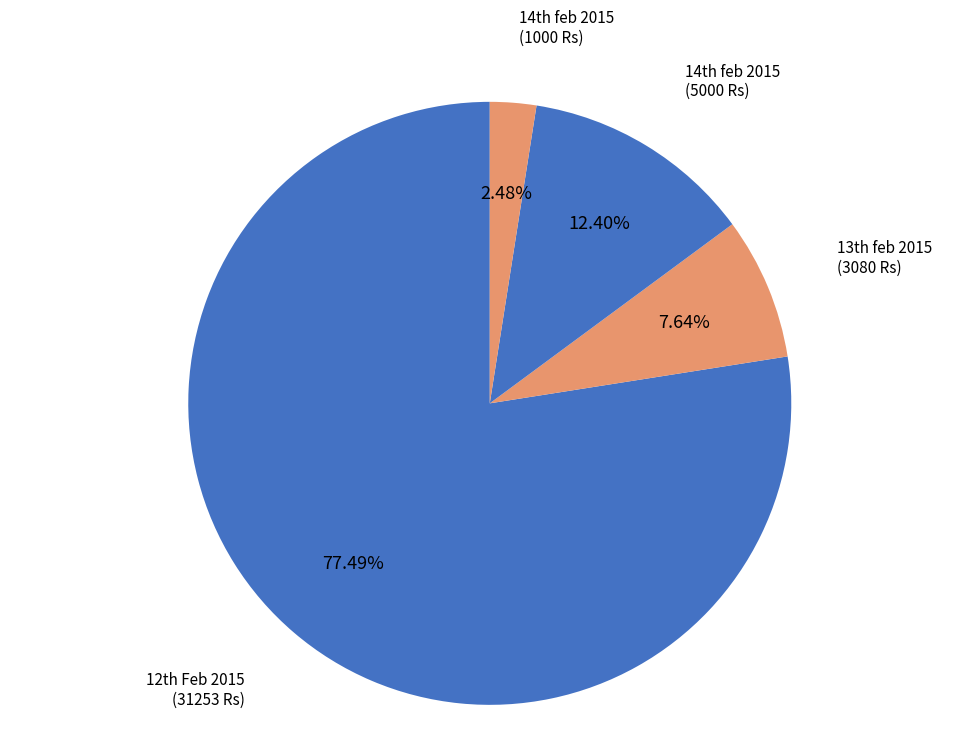

How many segments does this pie chart have?

4